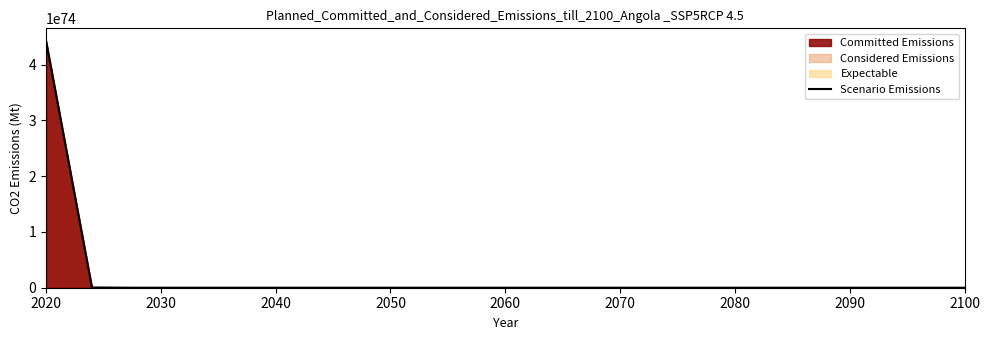

How many data points are less than 87323651520595478026368358273155546040238080?

10